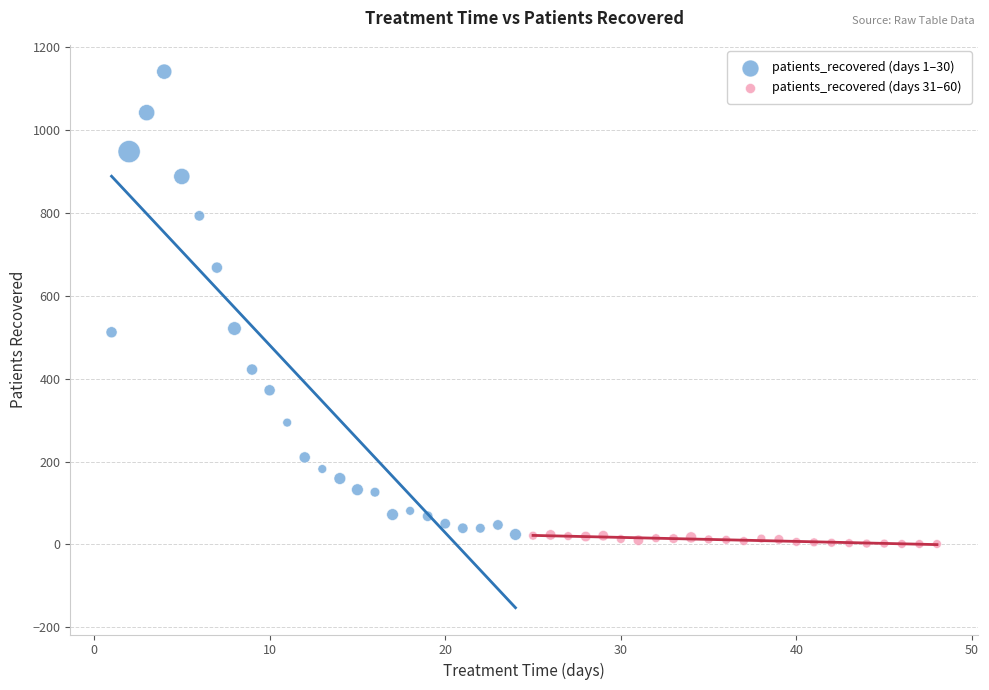

Which series contains the highest Y value?

patients_recovered (days 1–30)